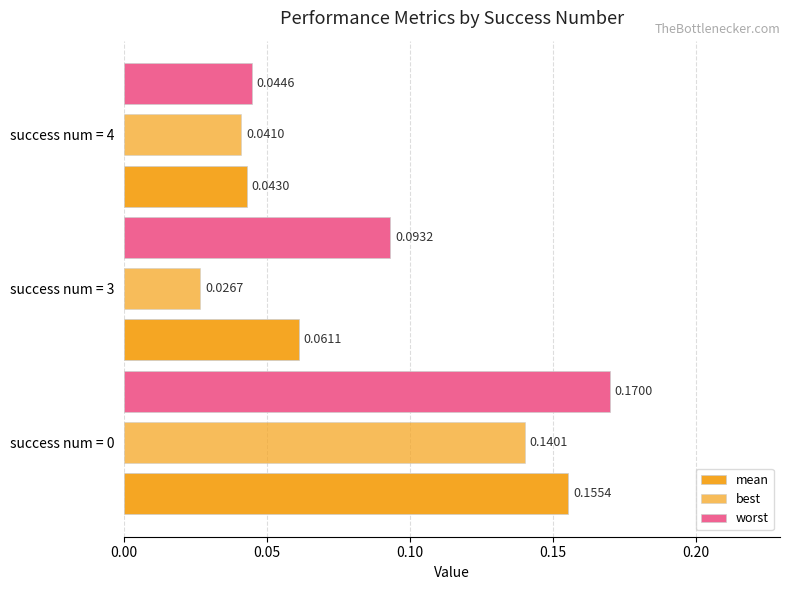

Count the number of data series in this chart.

3